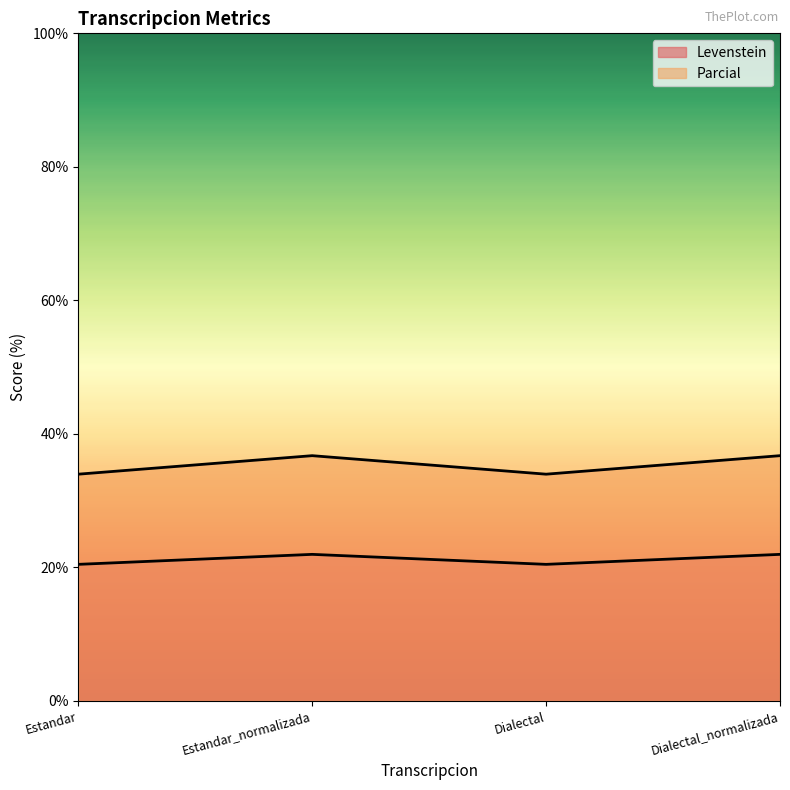

What are all the series names shown in the legend?

Levenstein, Parcial